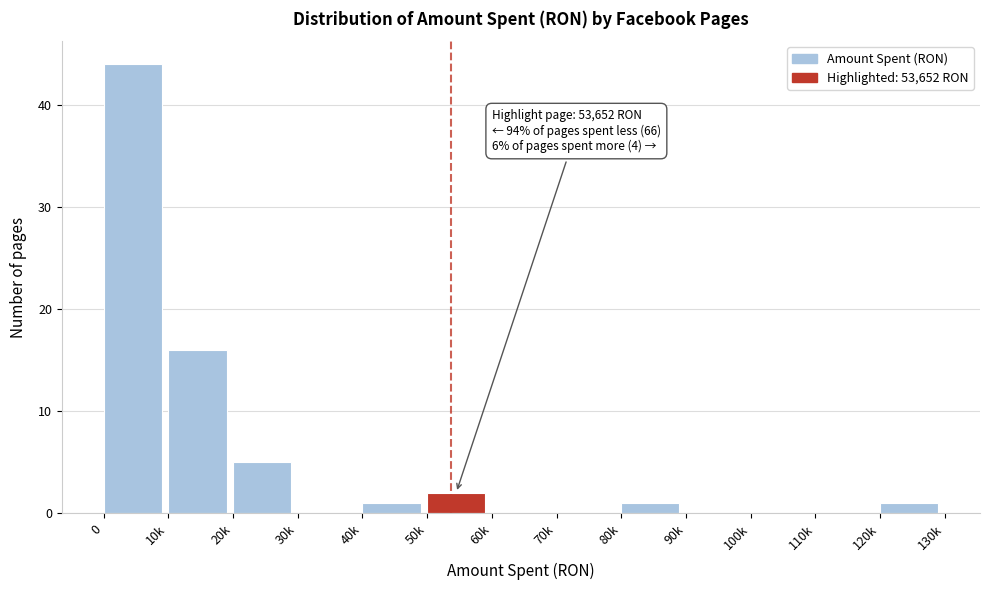

Reading right to left, transcribe all the data shown in this chart.

120k=1	110k=0	100k=0	90k=0	80k=1	70k=0	60k=0	50k=2	40k=1	30k=0	20k=5	10k=16	0=44